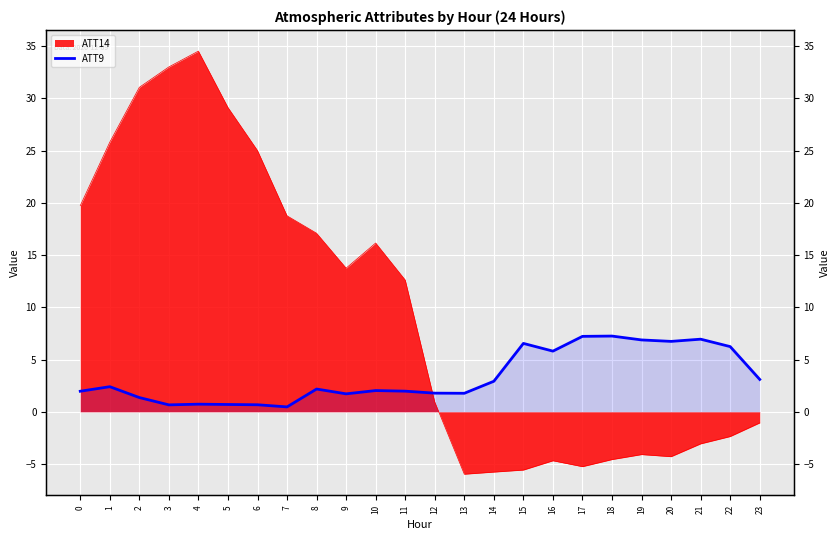

How many values are below 2?

11